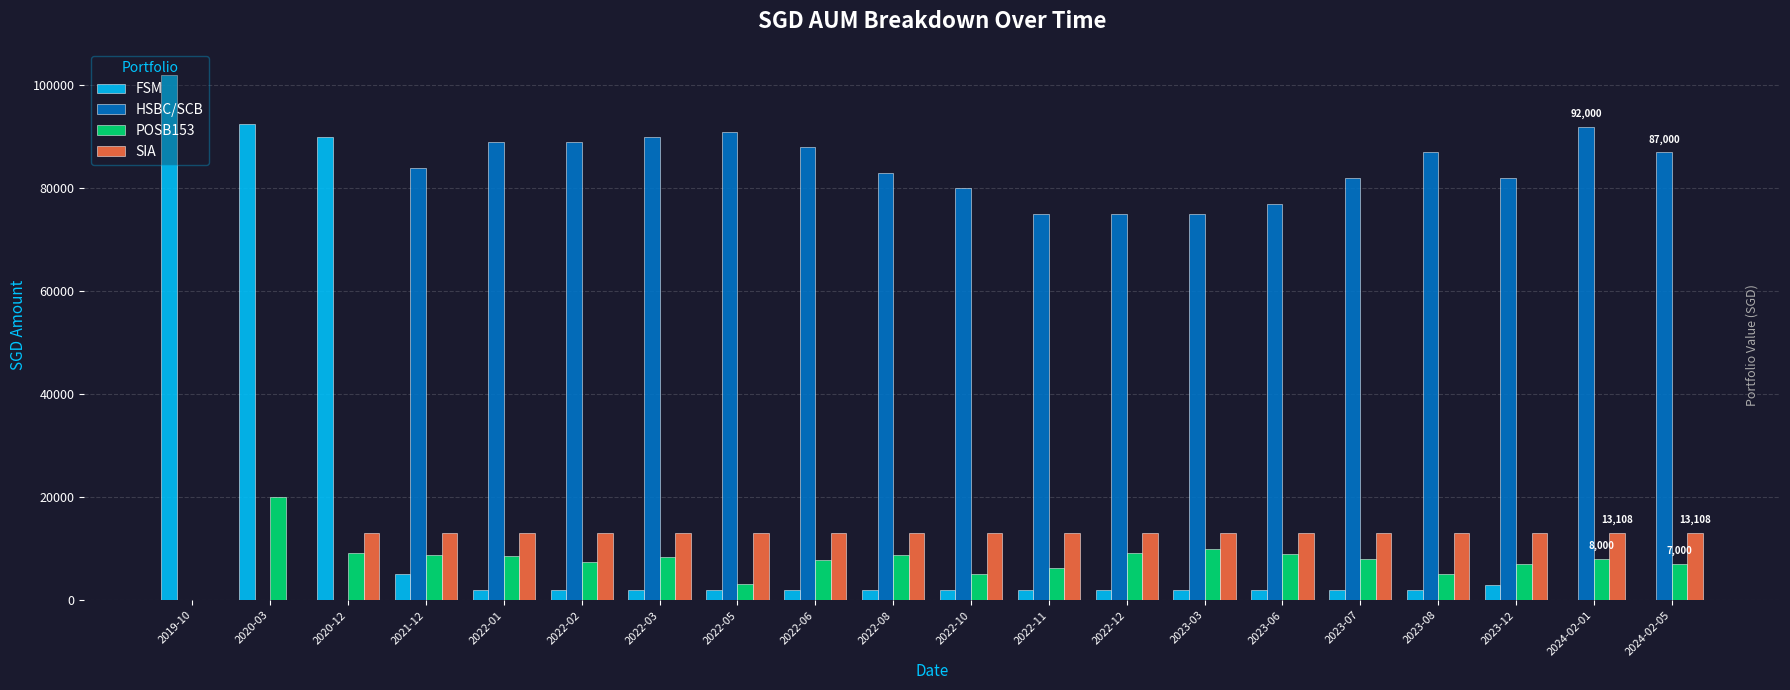

Does the chart contain stacked bars?

No